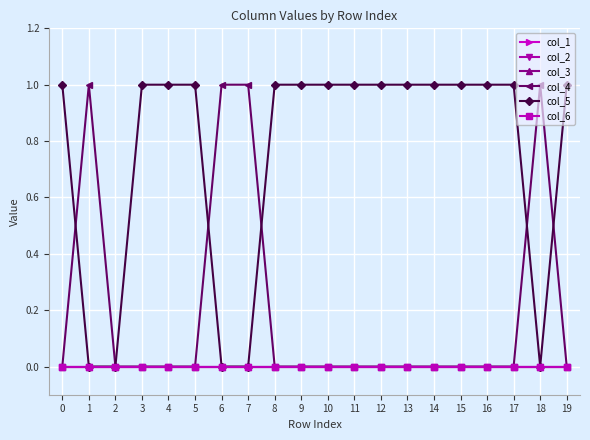

What is the total value across all series at 5?

1